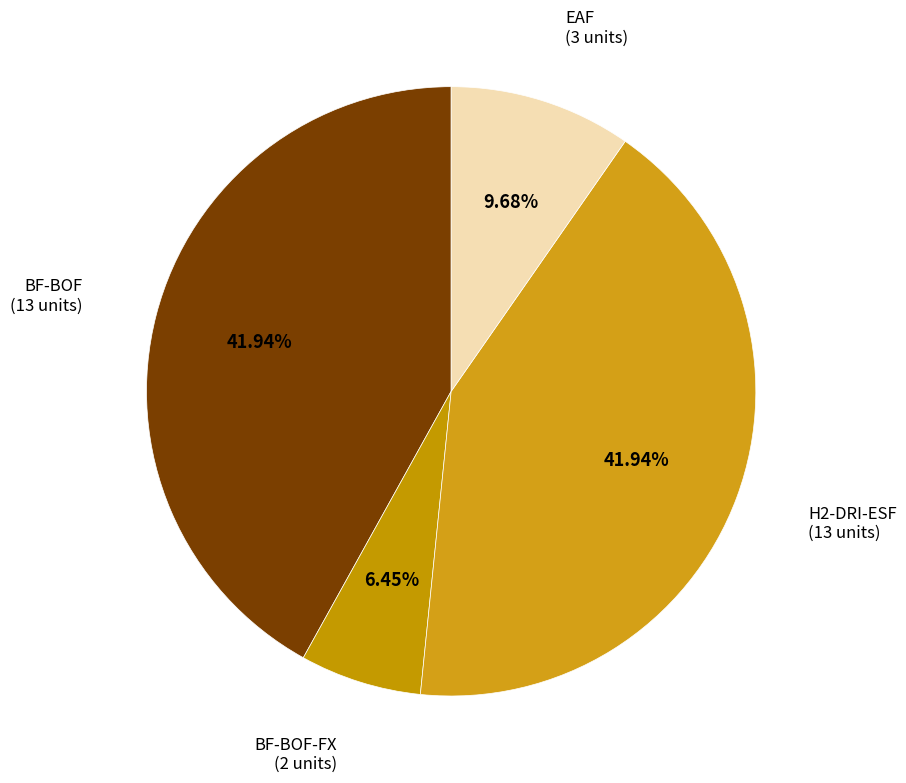

What percentage is NOT represented by EAF?

90.3%